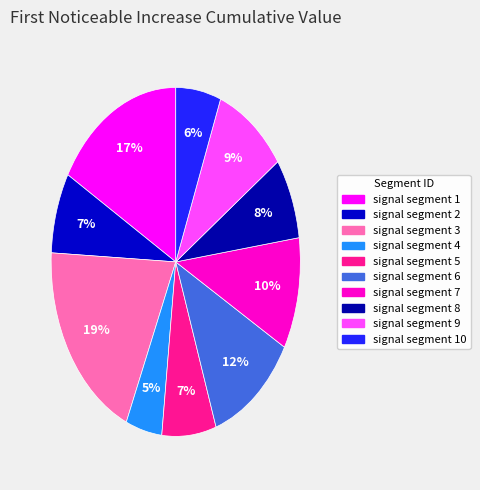

Is the sum of signal segment 1 and signal segment 5 greater than half?

No